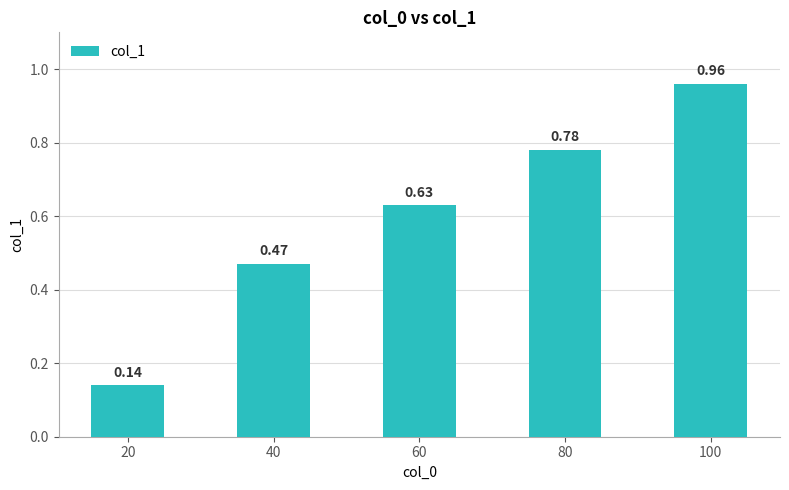

What is the sum of the values at 100 and 40?

1.4